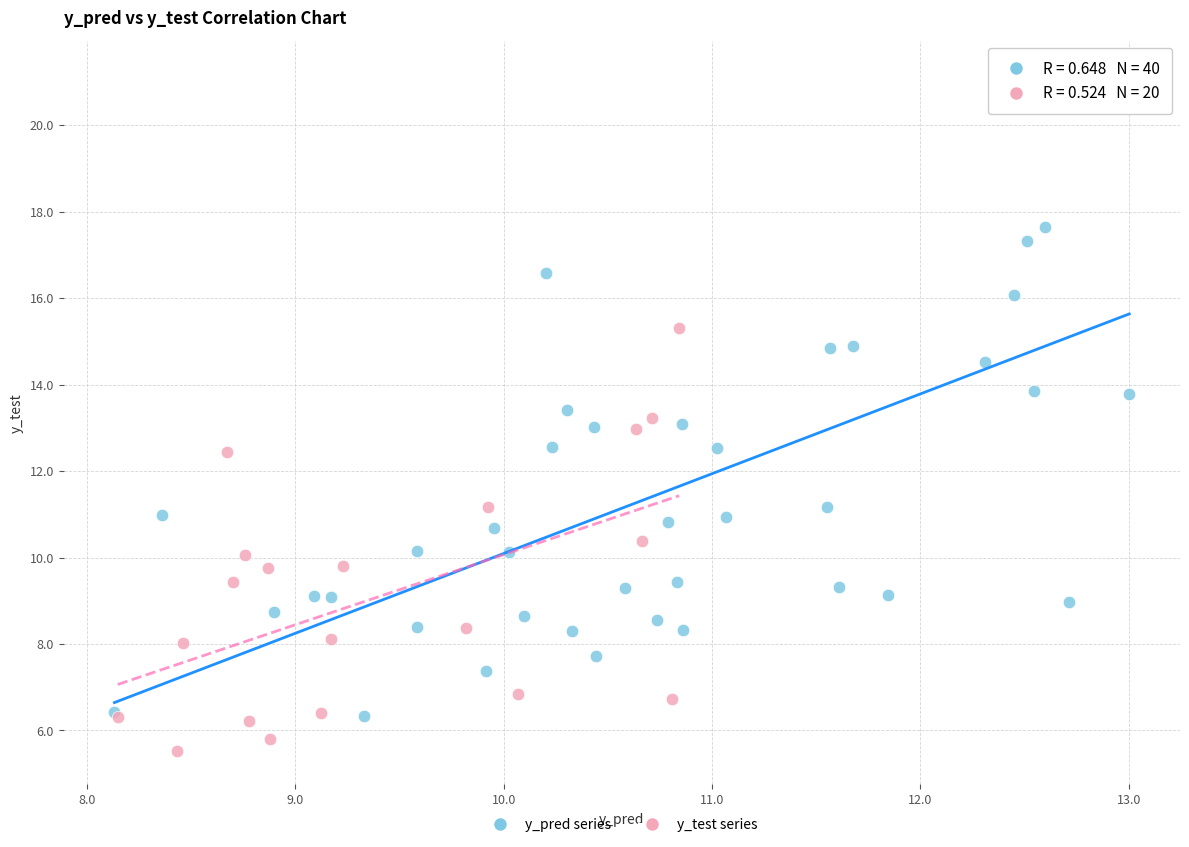

Which series has the largest Y range (max minus min)?

y_pred series